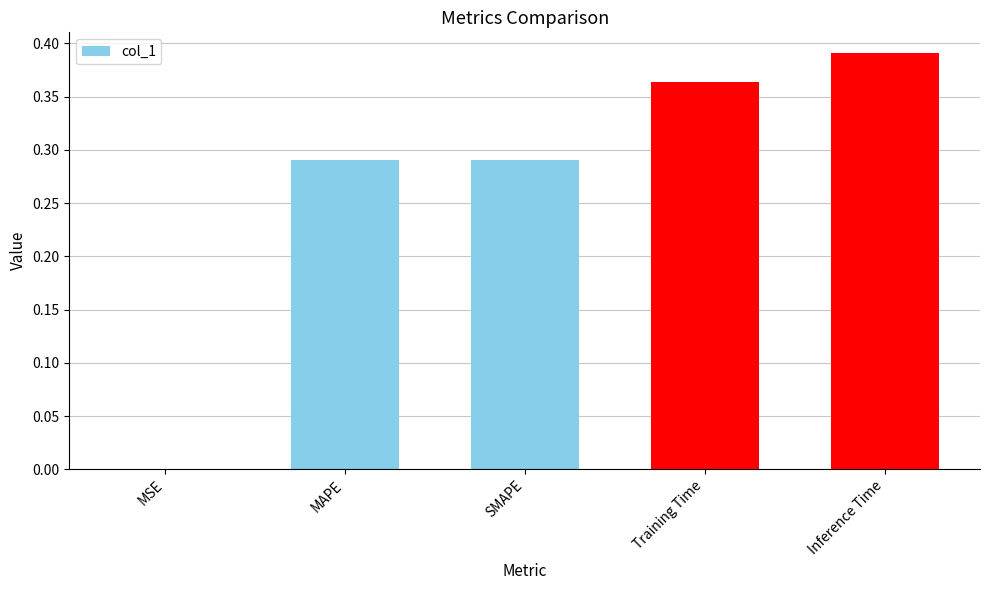

Are the bars horizontal?

No